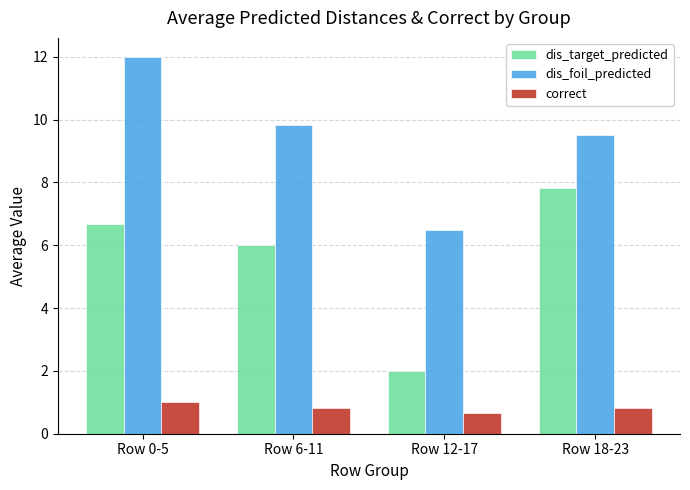

Which series has the largest total across all categories?

dis_foil_predicted